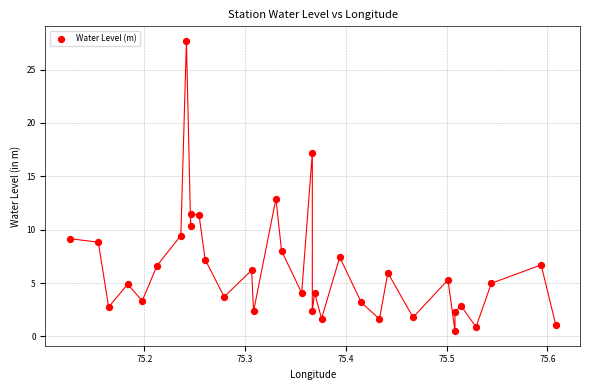

What is the range of X values (max minus min)?

0.5